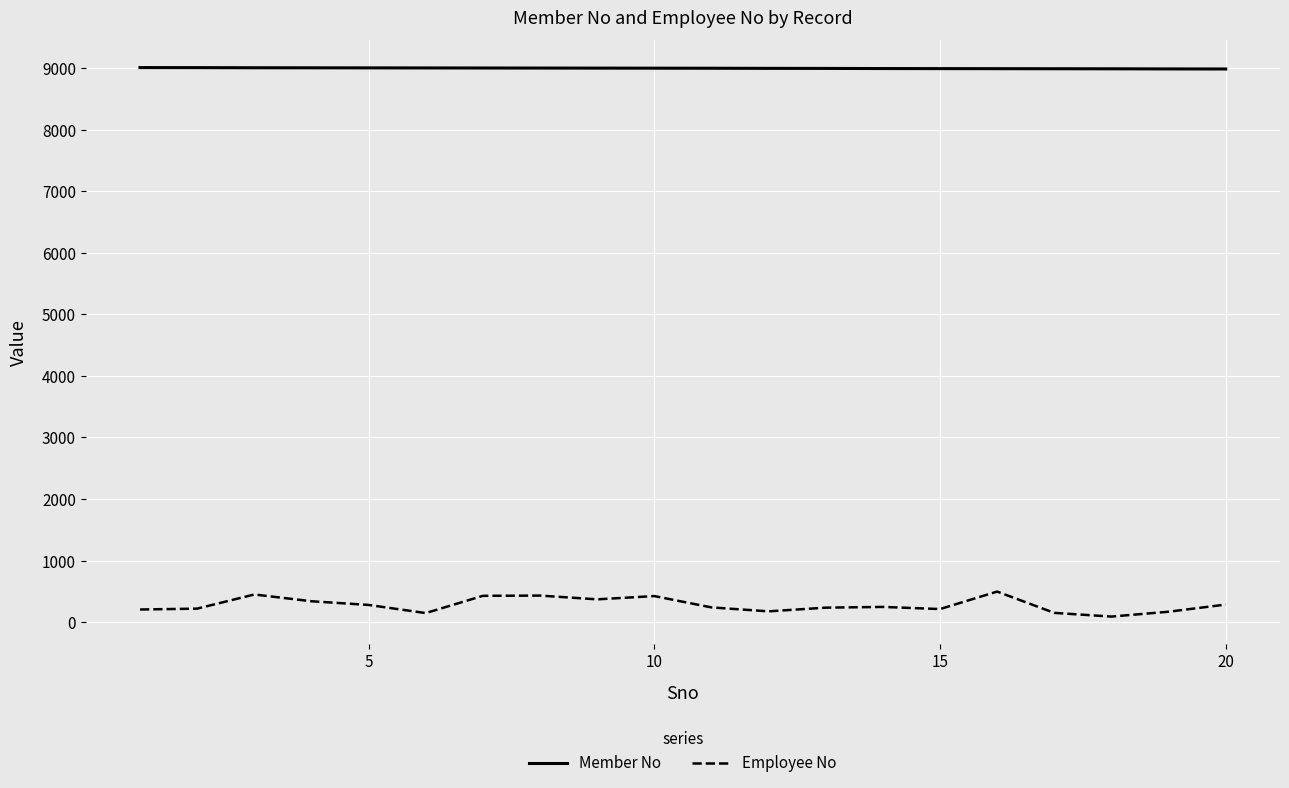

Which series has the widest spread of values?

Employee No